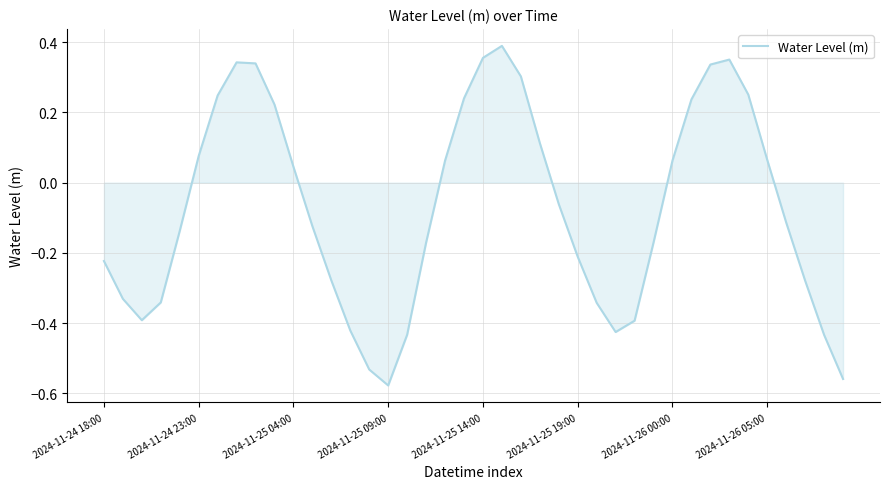

How many series are shown in this chart?

1